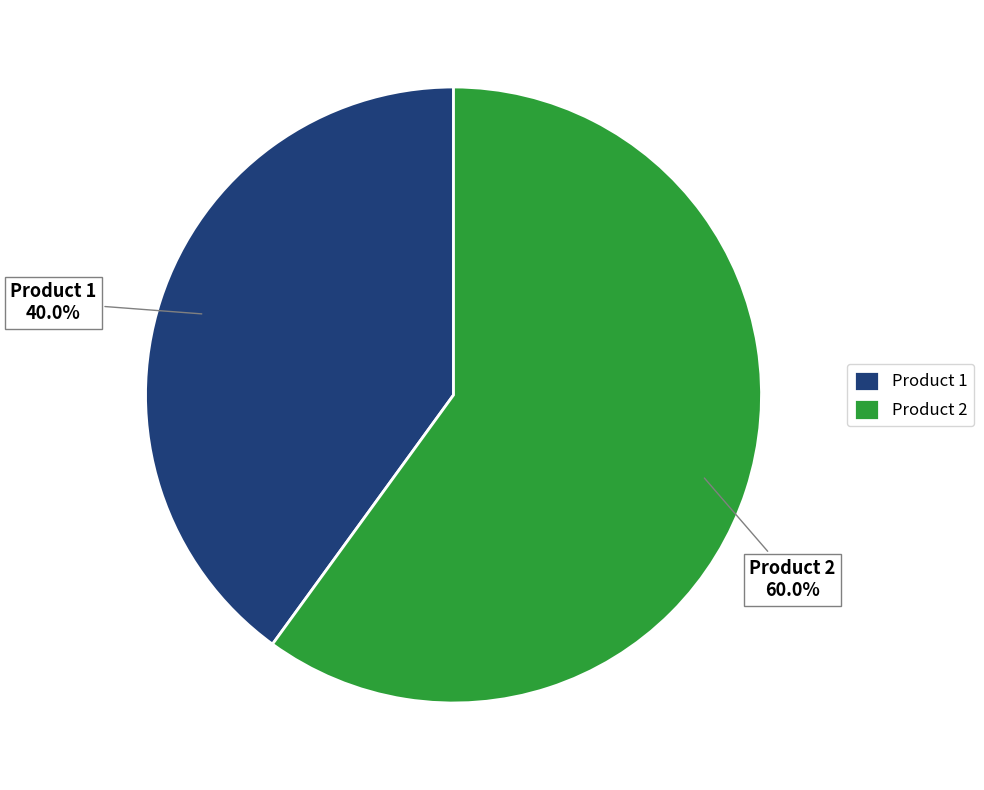

Which category has the smallest portion of the pie?

Product 1